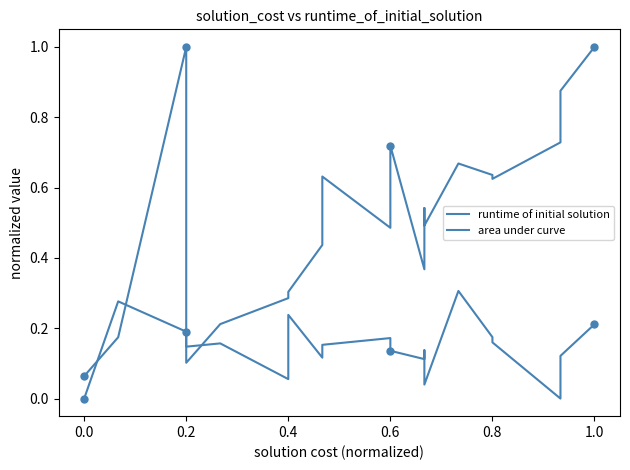

Rank the series at 0.0 from lowest to highest value.

runtime of initial solution, area under curve